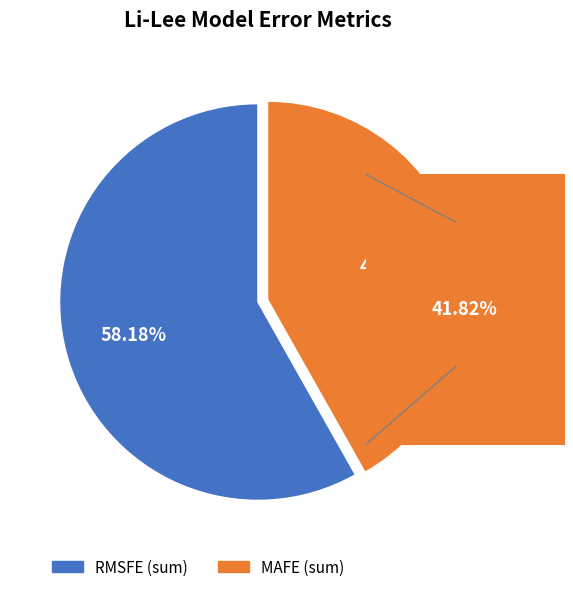

How many slices are in this pie chart?

2